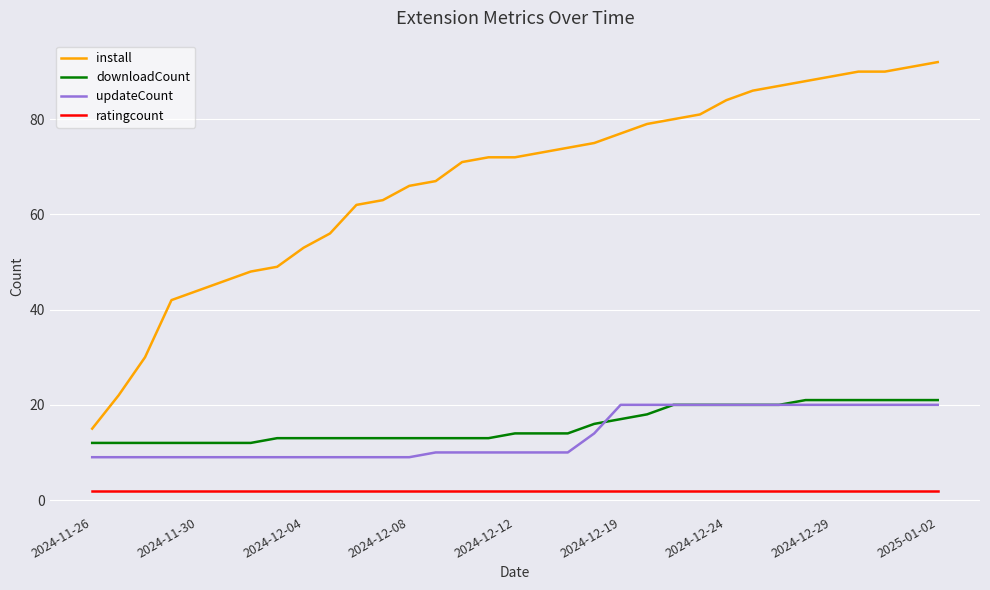

Which series has the largest total across all categories?

install